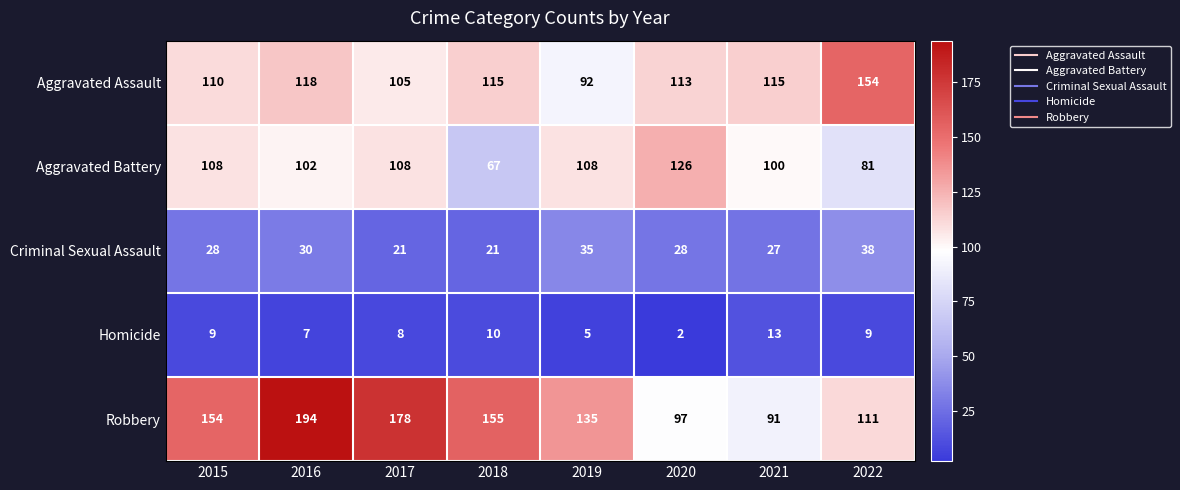

True or false: Aggravated Assault has a value of 115 at 2021.

True